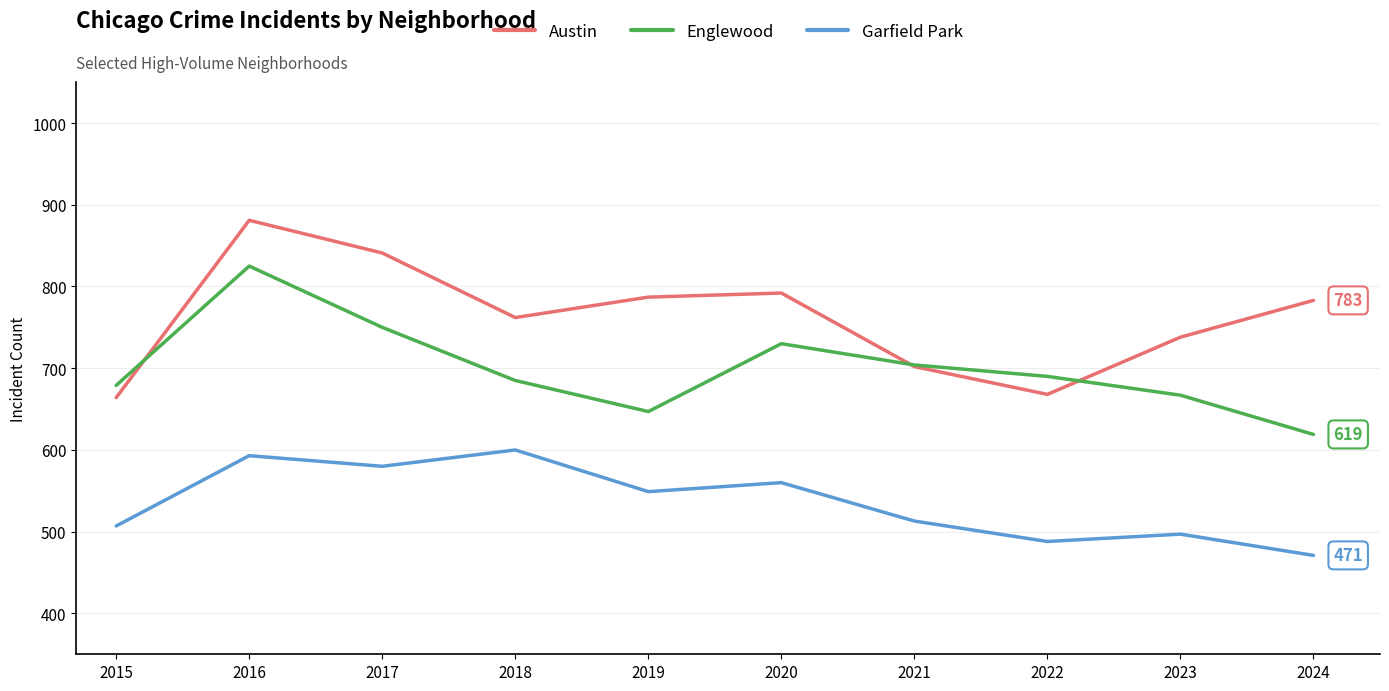

Rank the series by their maximum value, from lowest to highest.

Garfield Park, Englewood, Austin